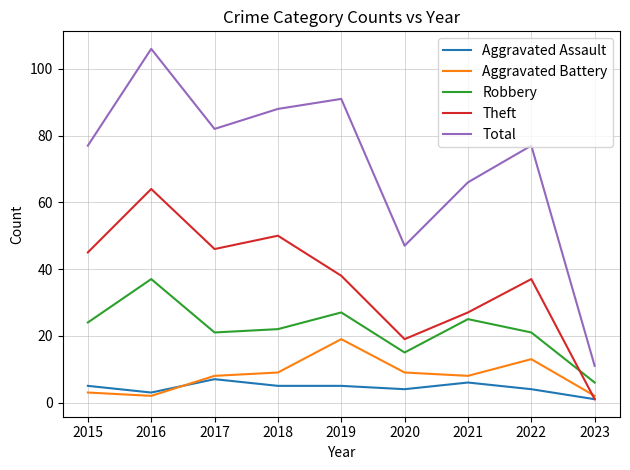

Is the value of Theft at 2019 greater than the value of Robbery at 2021?

Yes